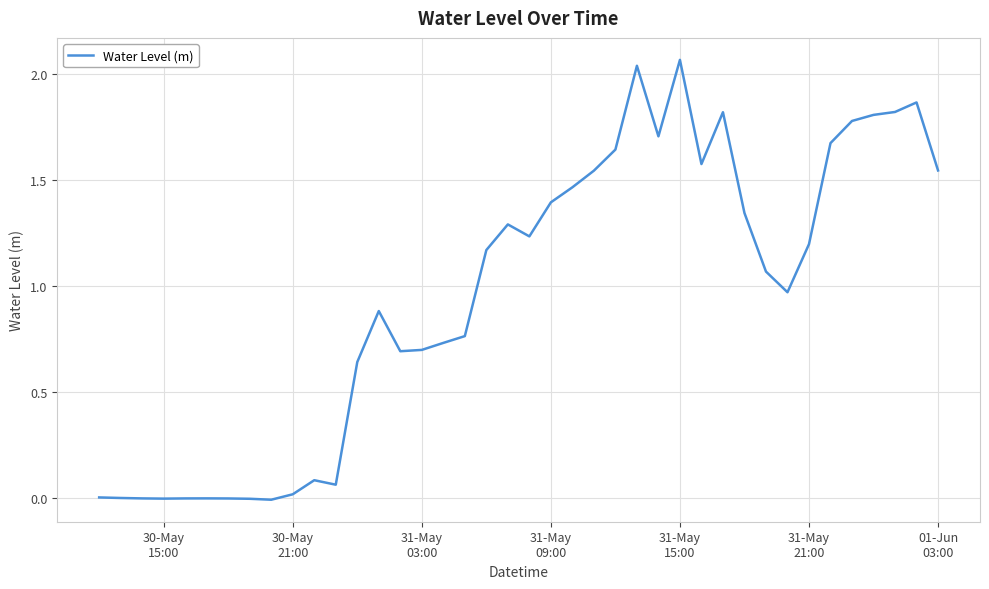

Does the chart have visible grid lines?

Yes